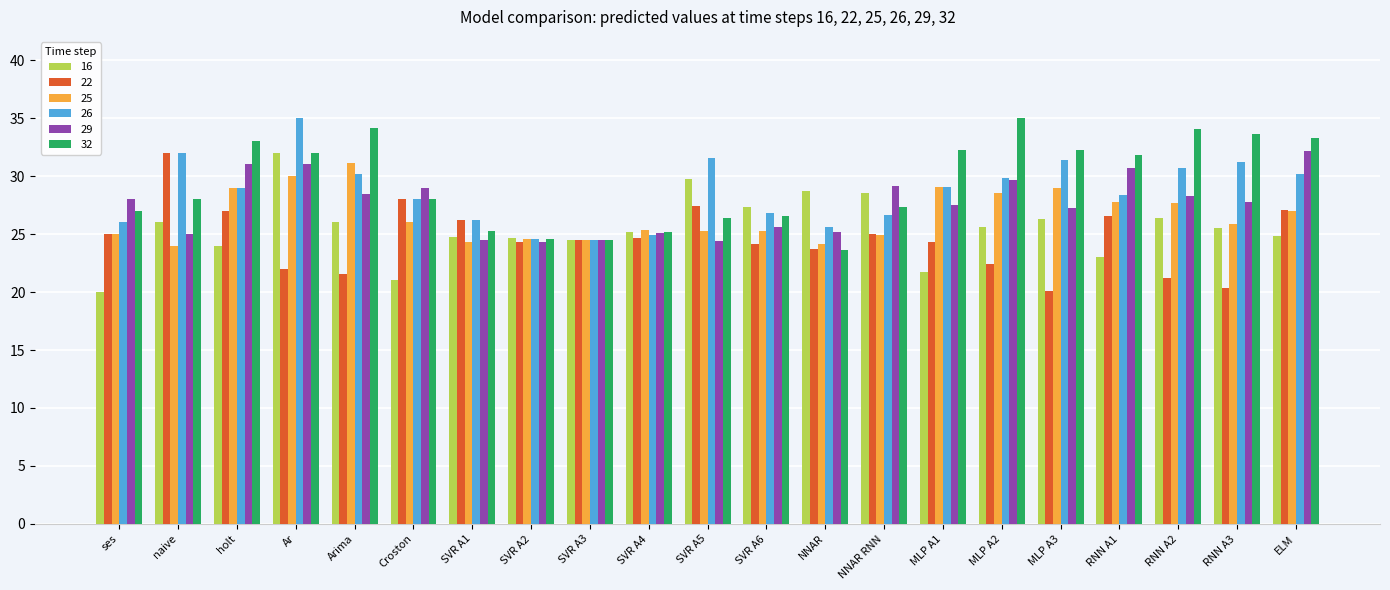

What value does the 32 series have at naive?

28.0